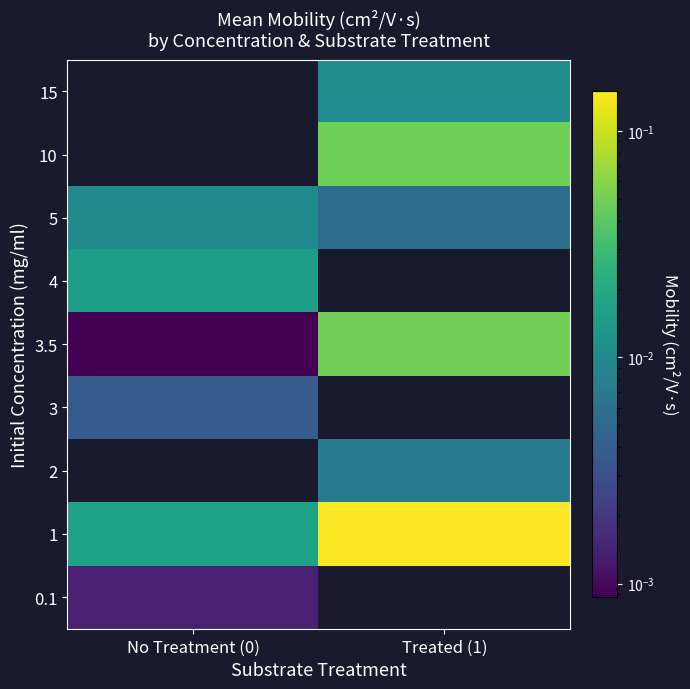

How many values in 15 are above zero?

1